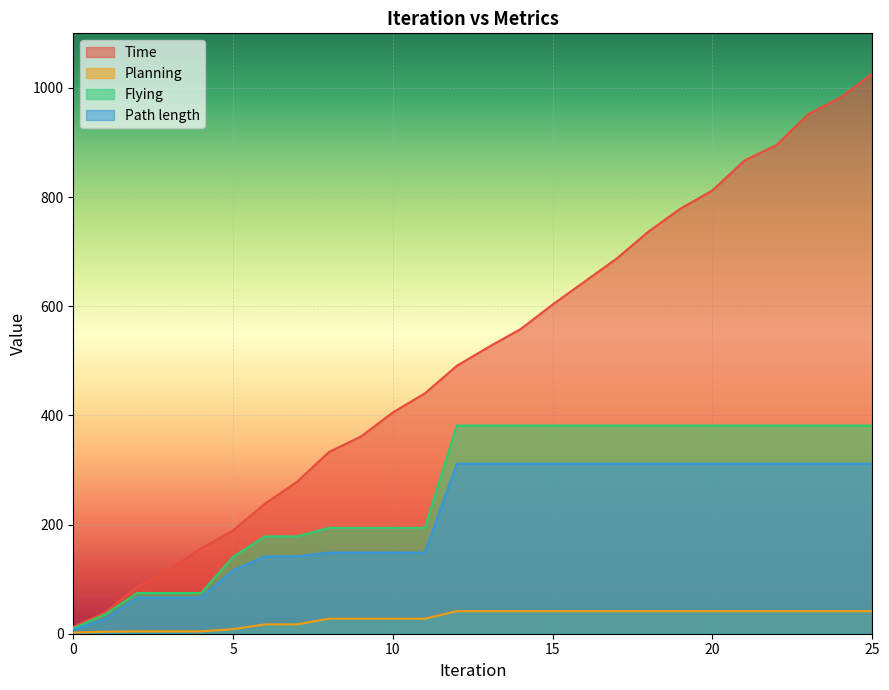

What are all the series names shown in the legend?

Time, Planning, Flying, Path length